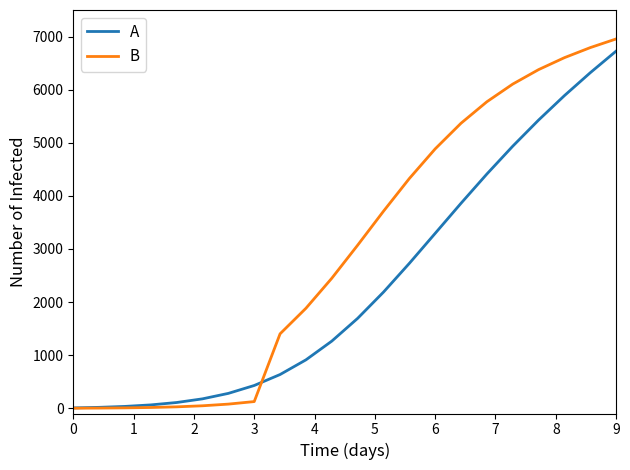

What is the maximum value shown in the chart?

6954.9